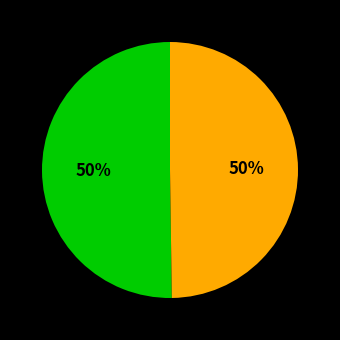

To the nearest percent, what is the average slice percentage?

50%